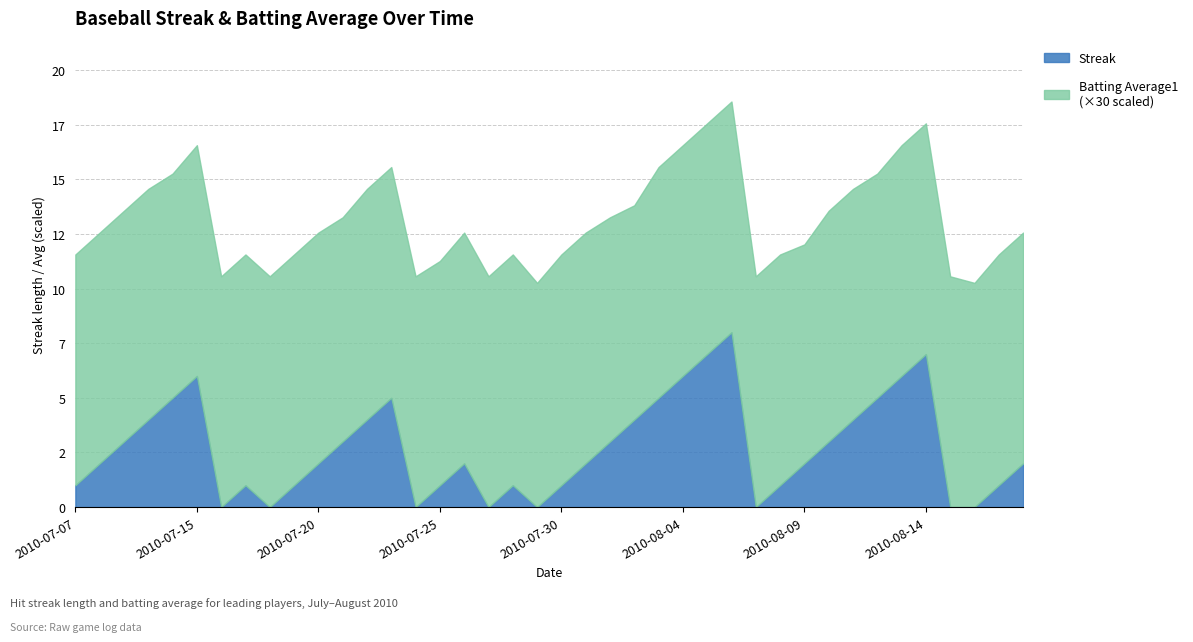

Is it true that Streak equals 1.3 at 2010-08-01?

False